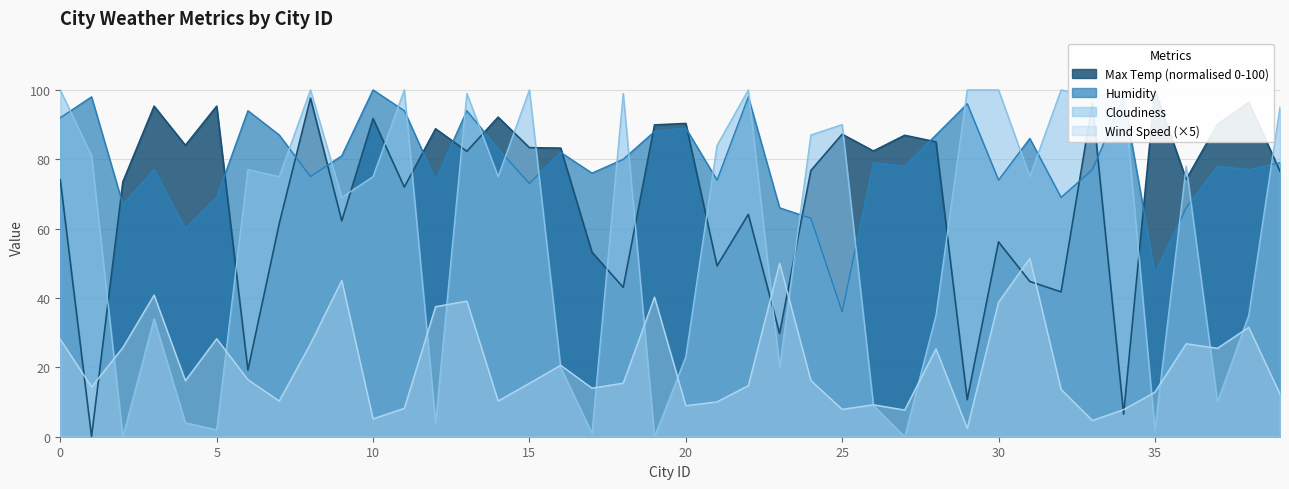

How many interior local valleys does the Max Temp series have?

14